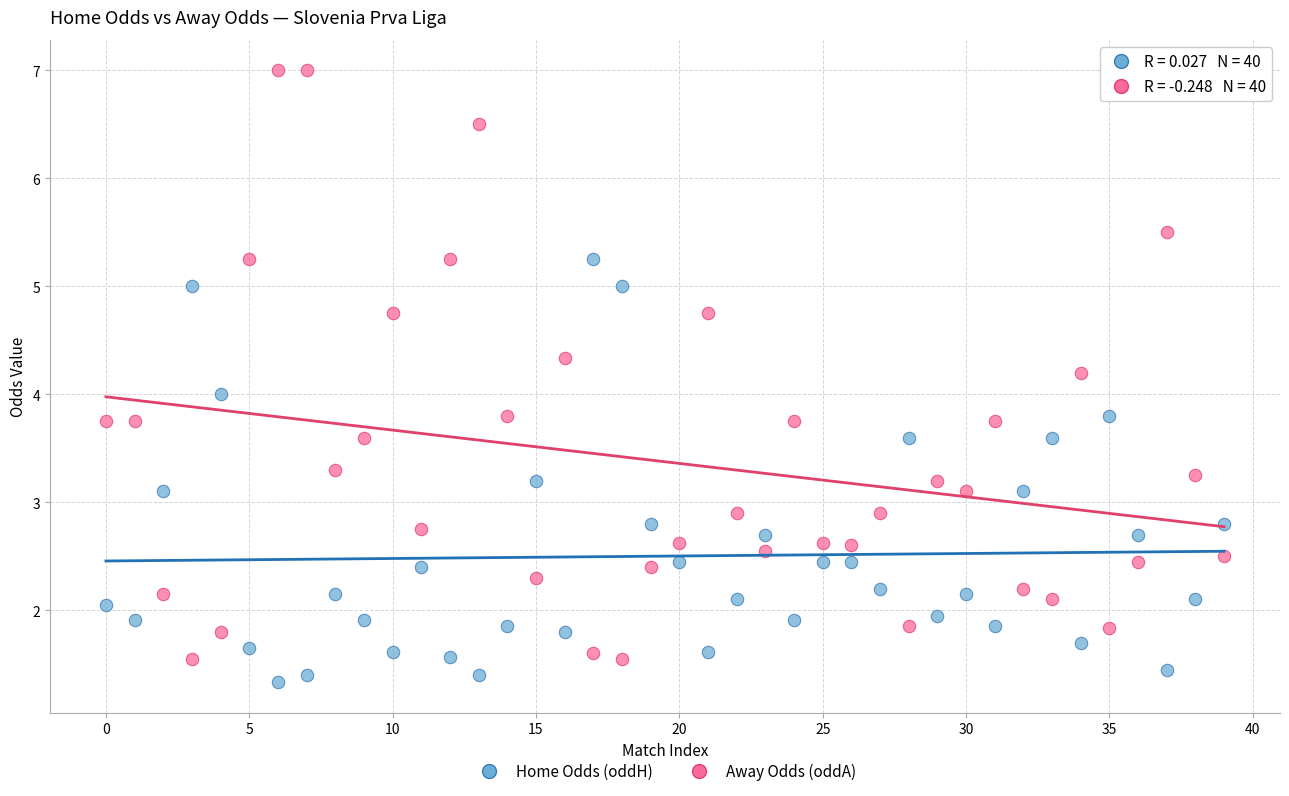

Across all data points, what is the range of Y values (max minus min)?

5.7